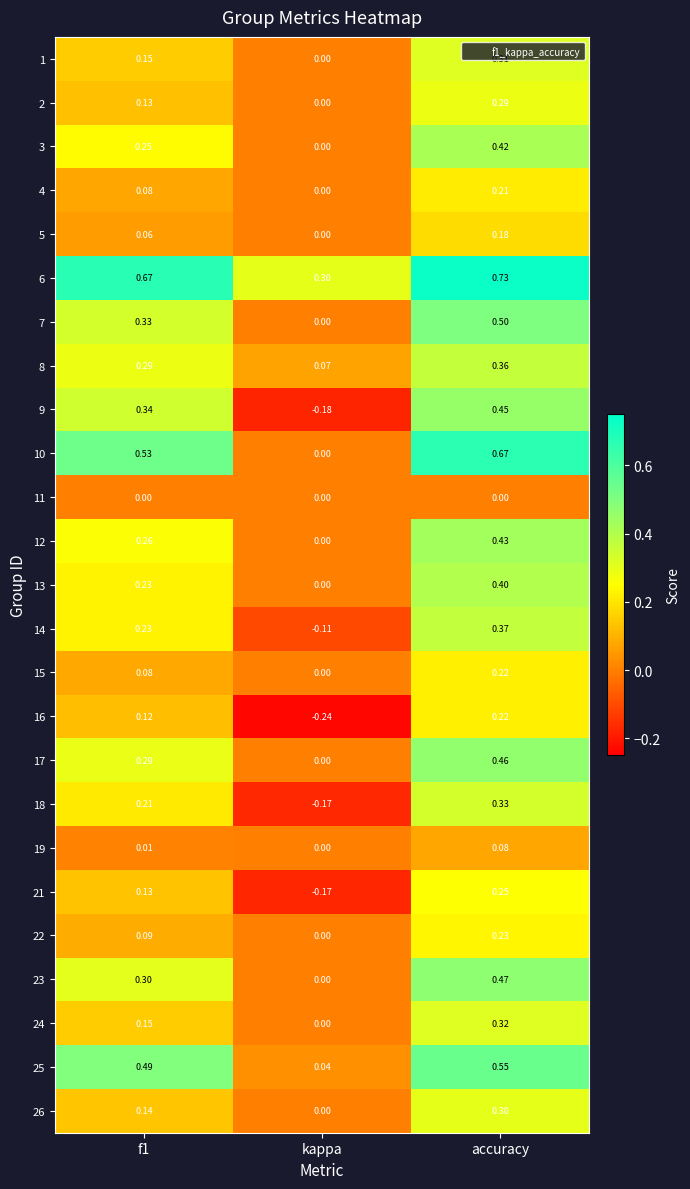

Which series has the largest total across all categories?

6